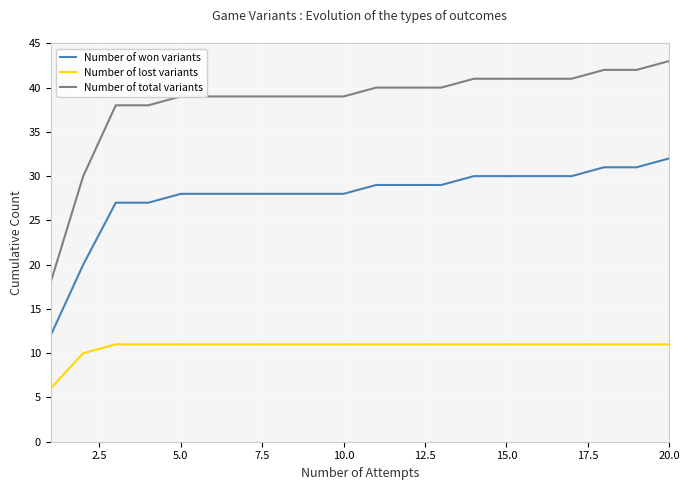

Which series has the largest range (max minus min)?

Number of total variants